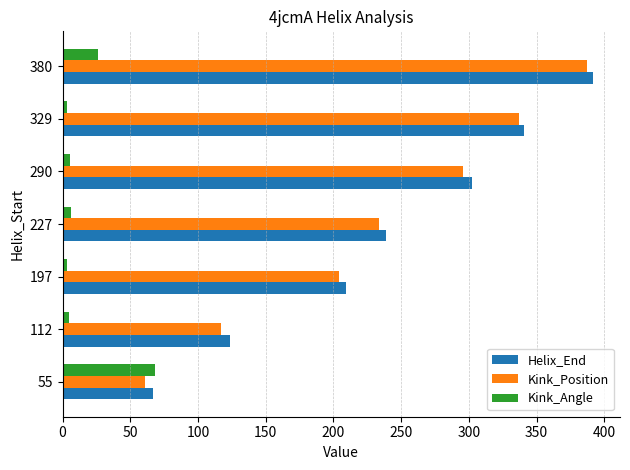

What is the greatest value displayed?

392.0